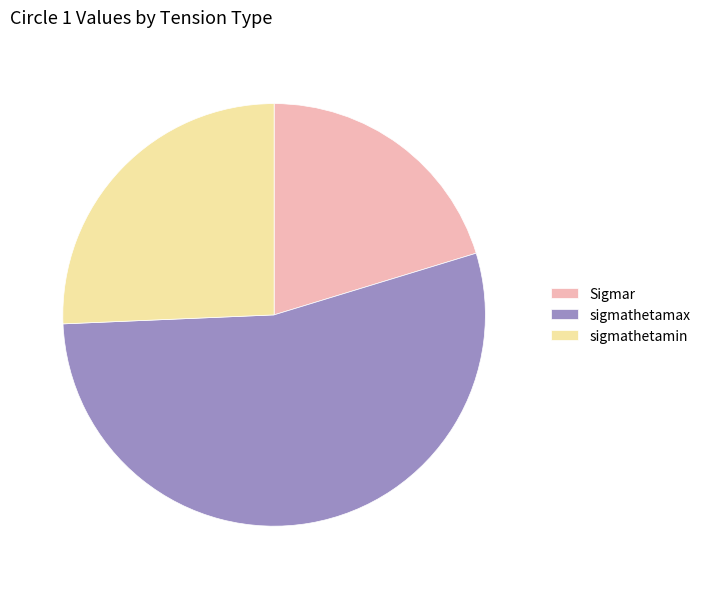

Which slice is the largest?

sigmathetamax